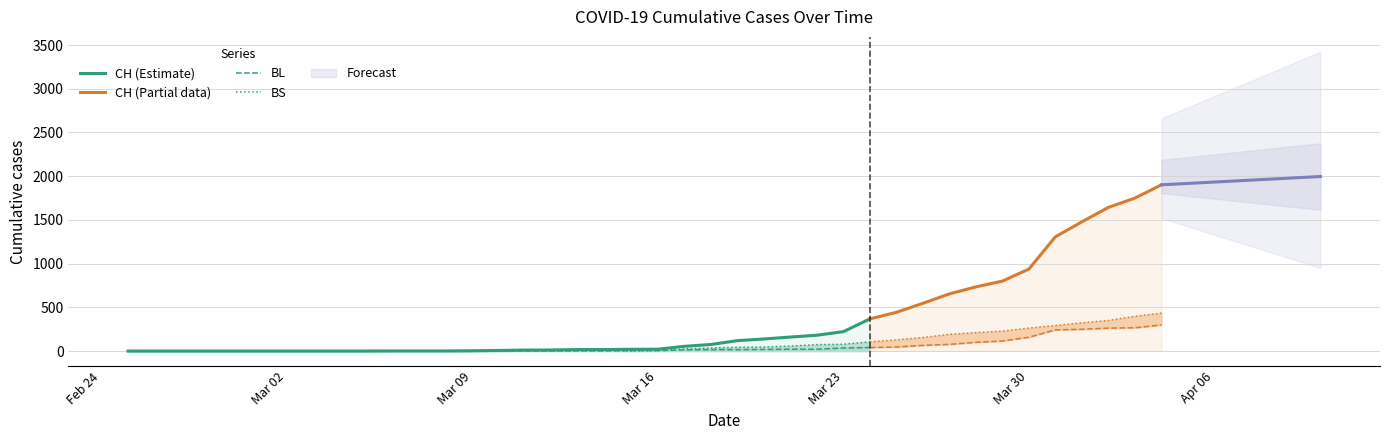

What is the value of the BS point at the 34th from the left?

228